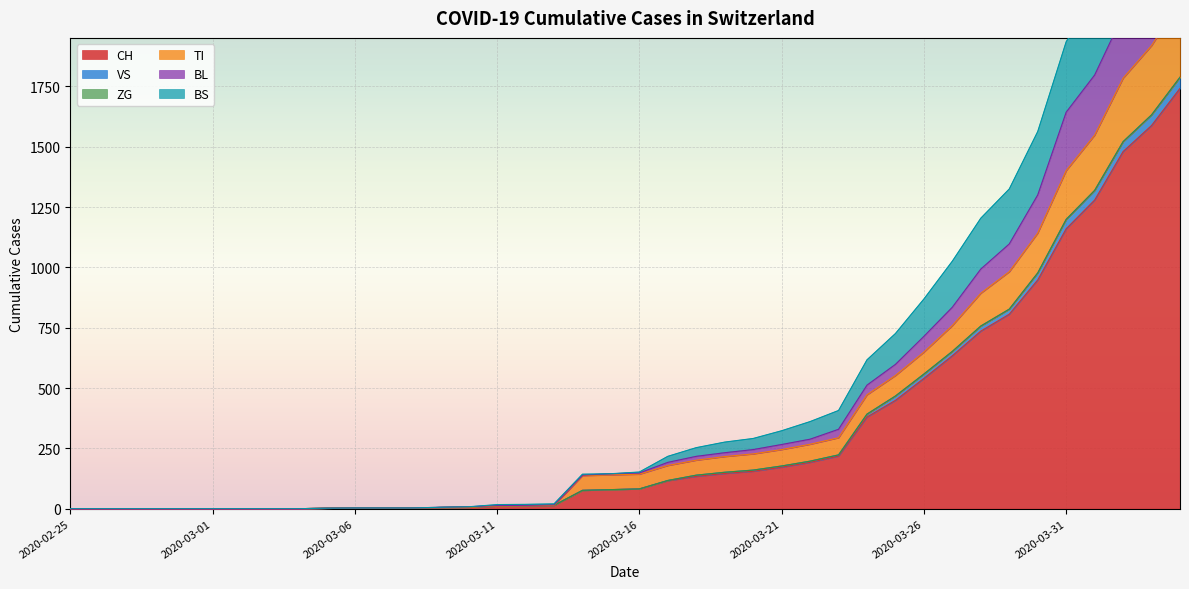

What is the highest value of the CH series?

1742